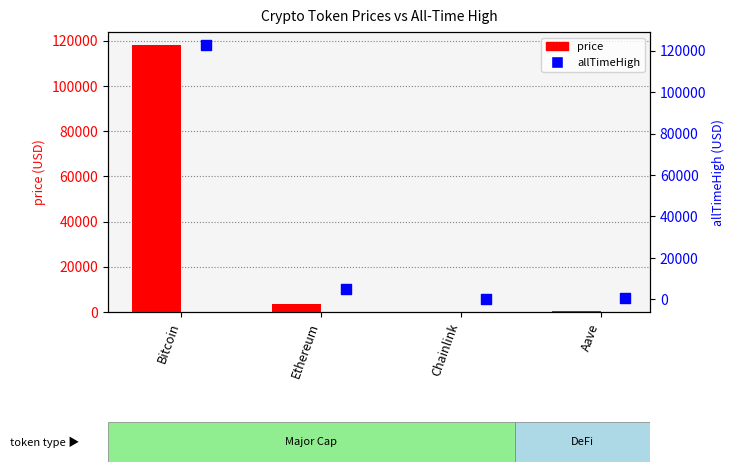

Which series has the largest Y range (max minus min)?

allTimeHigh